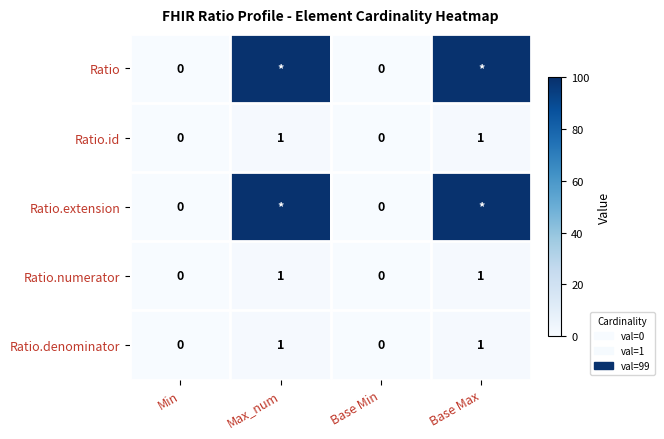

Count the Ratio.id values in the range 0 to 1.

4